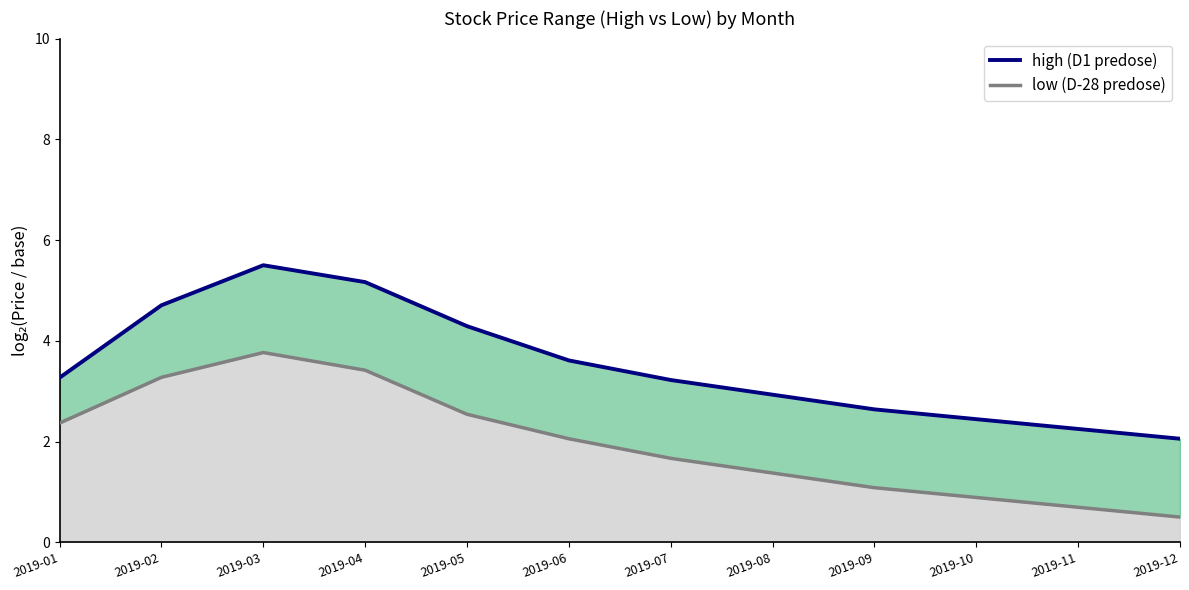

In low (D-28 predose), how many points are higher than both neighbors (excluding endpoints)?

1